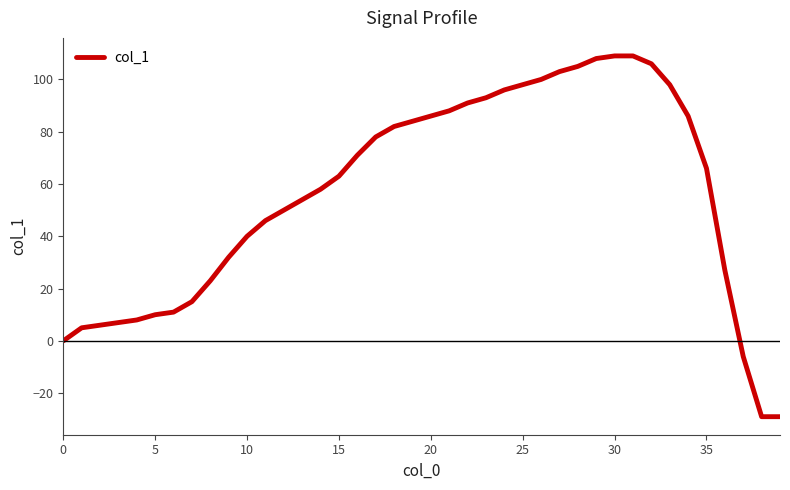

What is the maximum value shown in the chart?

109